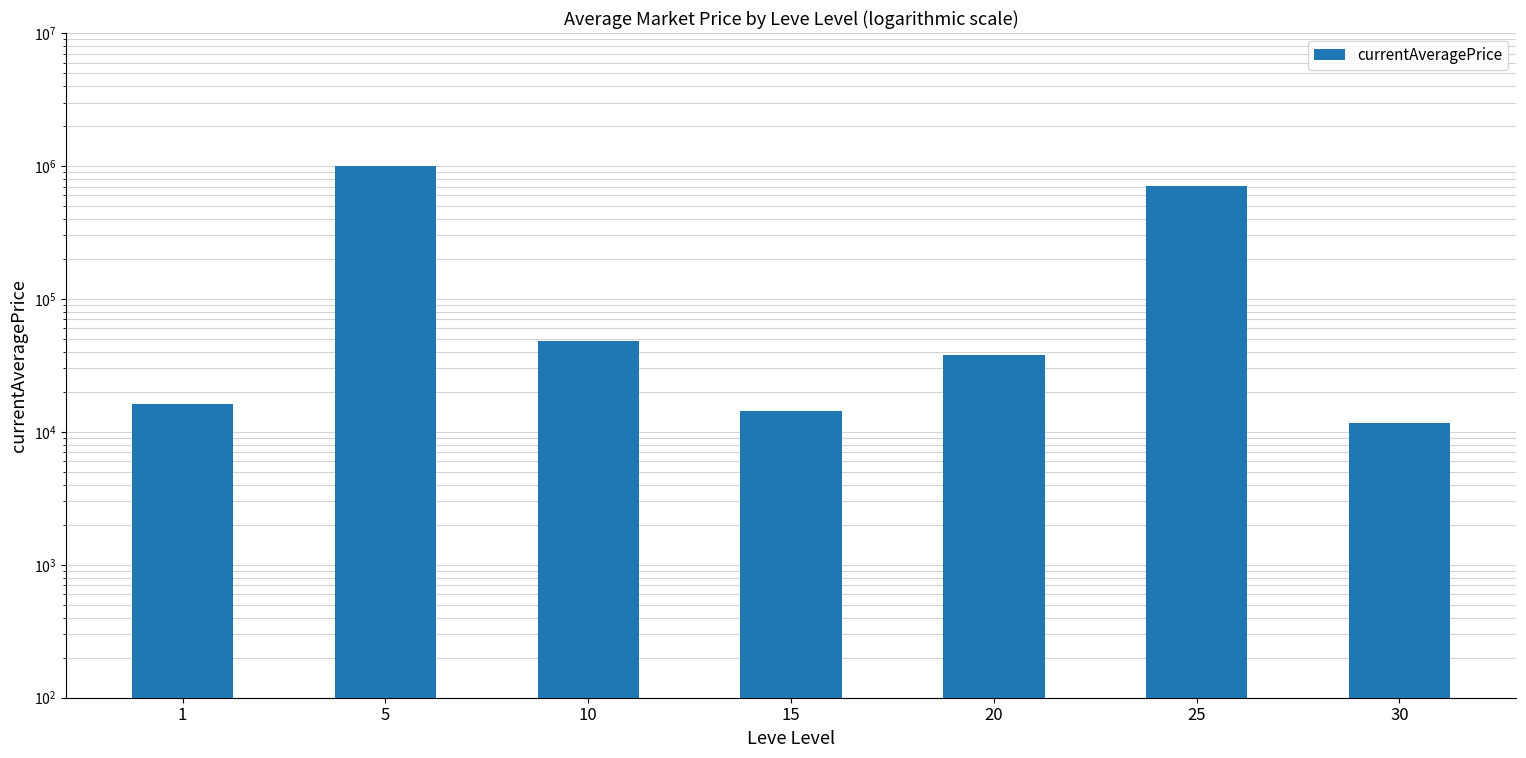

How many bars are there in total?

7